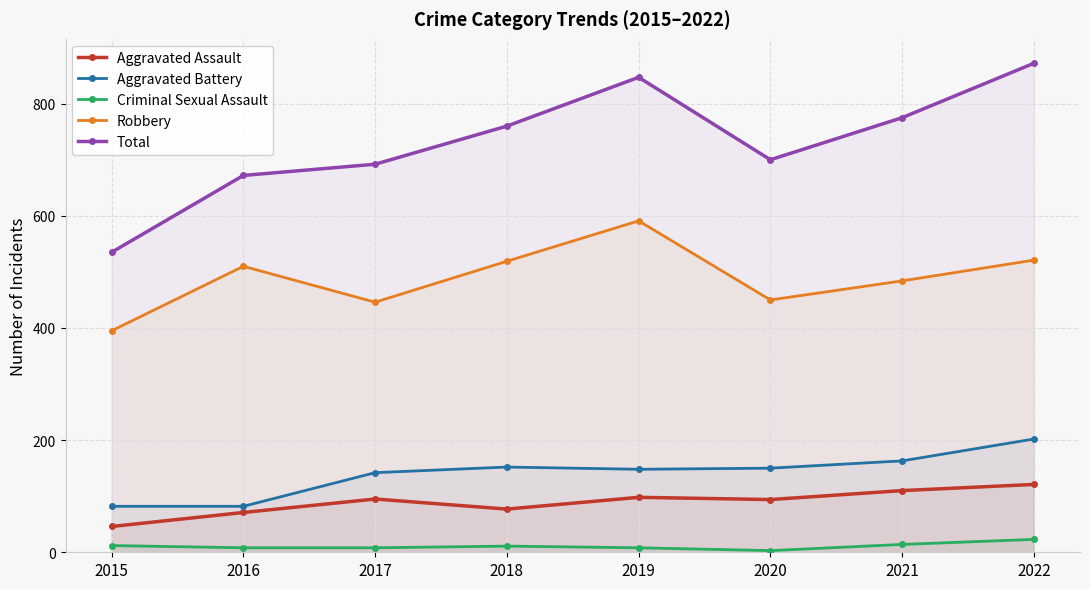

True or false: Robbery and Aggravated Assault intersect in this chart.

False